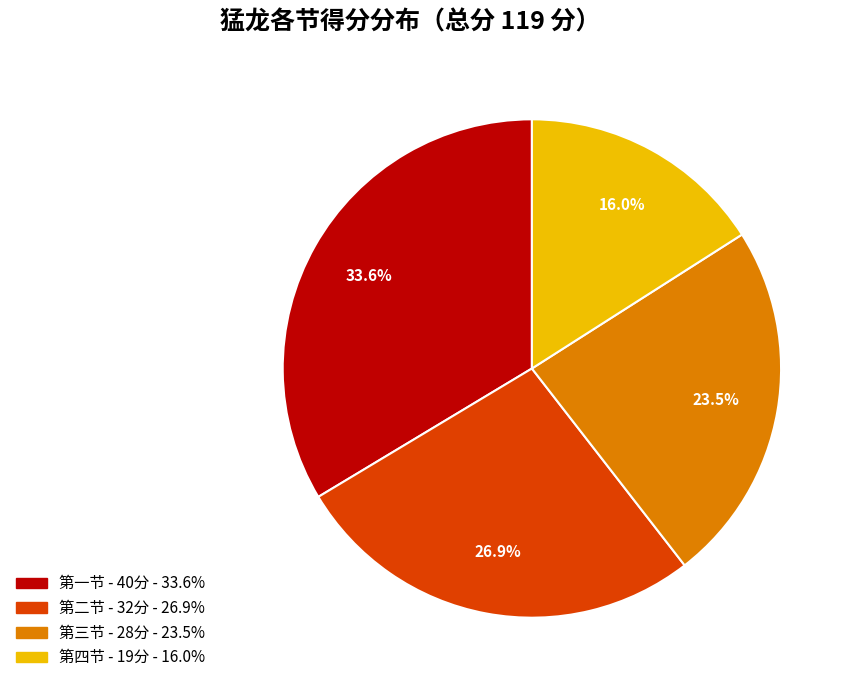

Does any single category account for the majority?

No